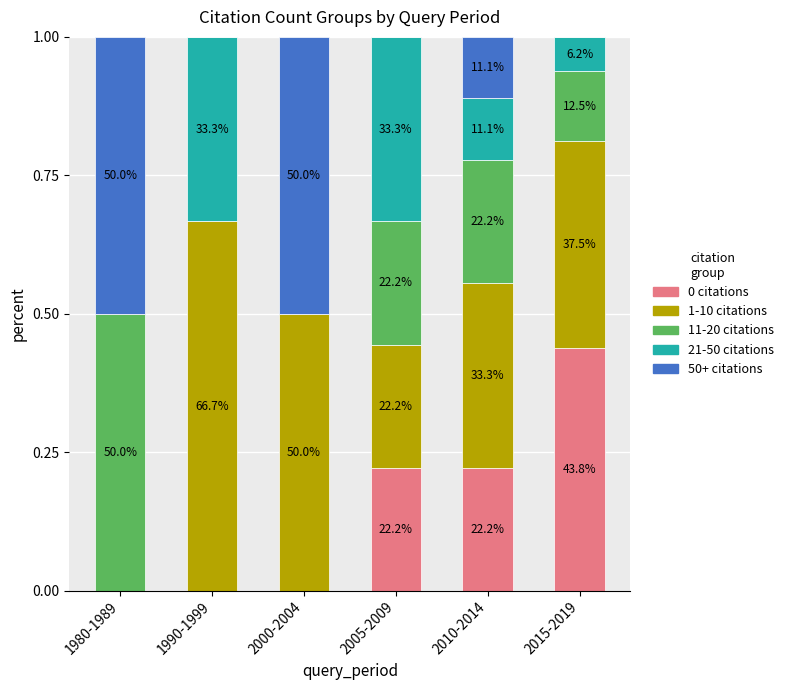

Which has a higher value, 2010-2014 or 2005-2009?

2010-2014